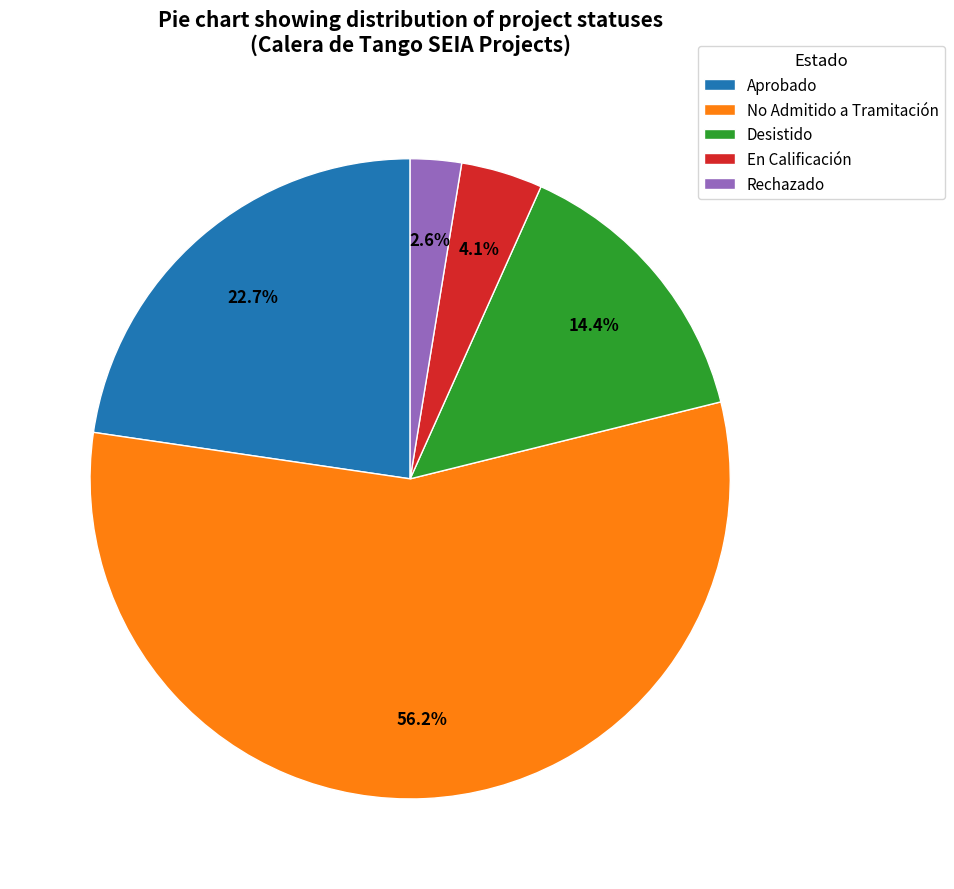

Which slice represents more than half of the pie?

No Admitido a Tramitación